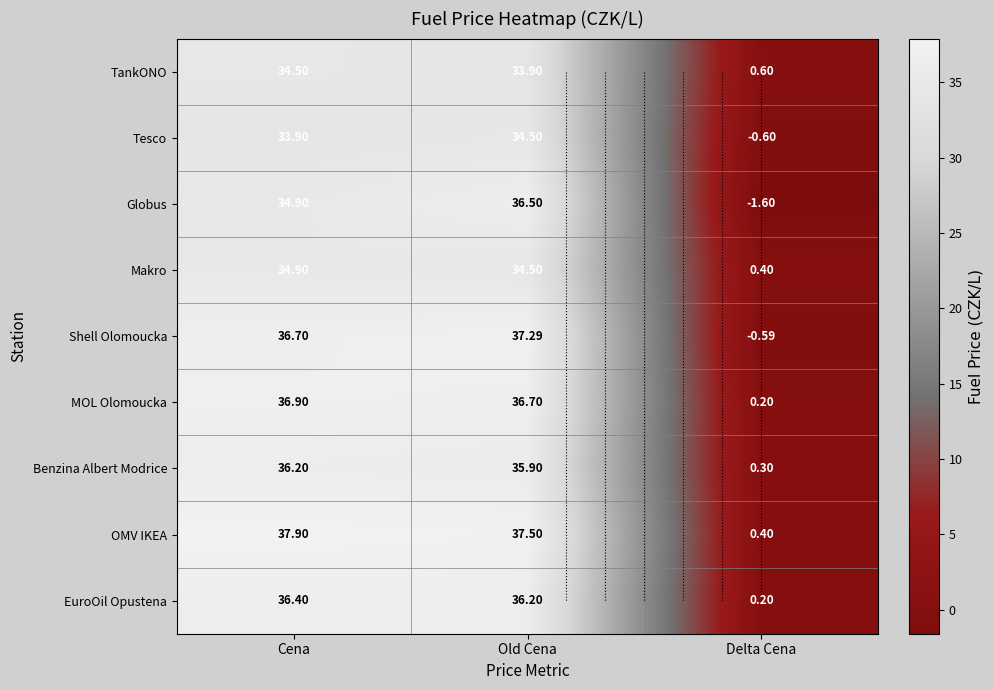

Is it true that EuroOil Opustena equals 16.0 at Cena?

False